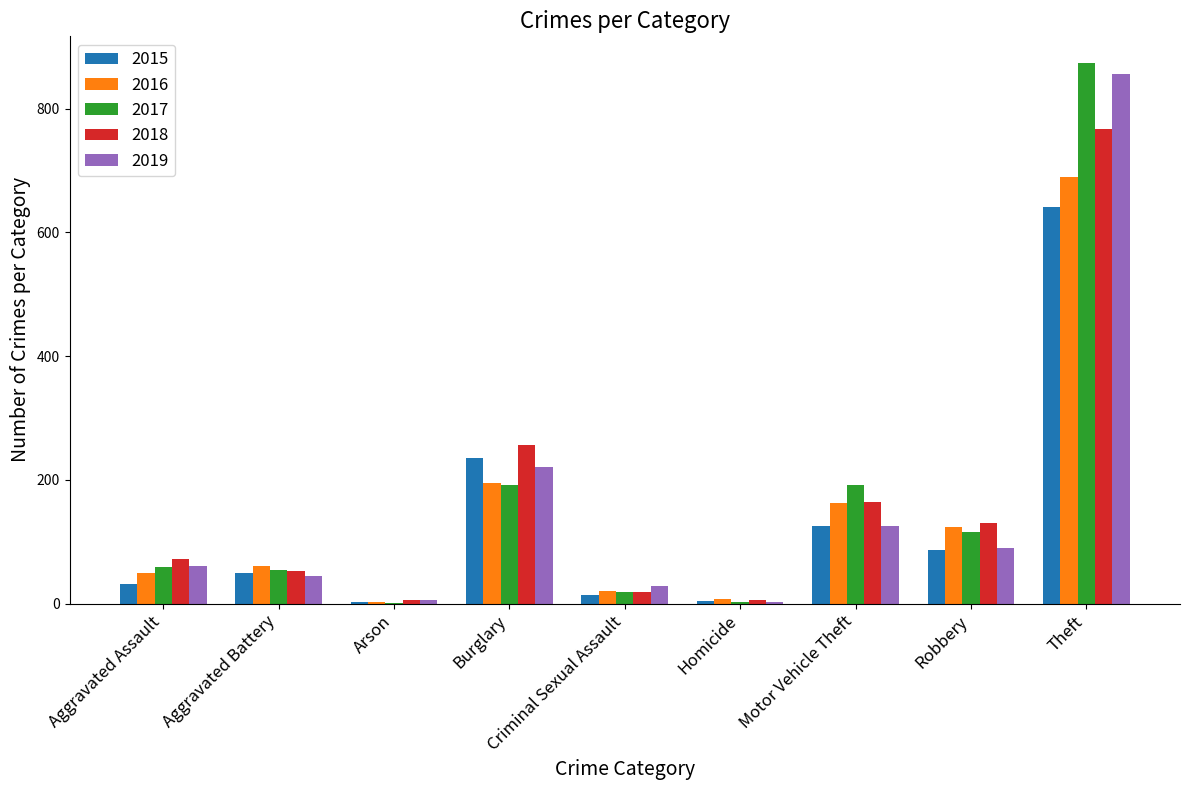

What is the sum of all 2019 values?

1433